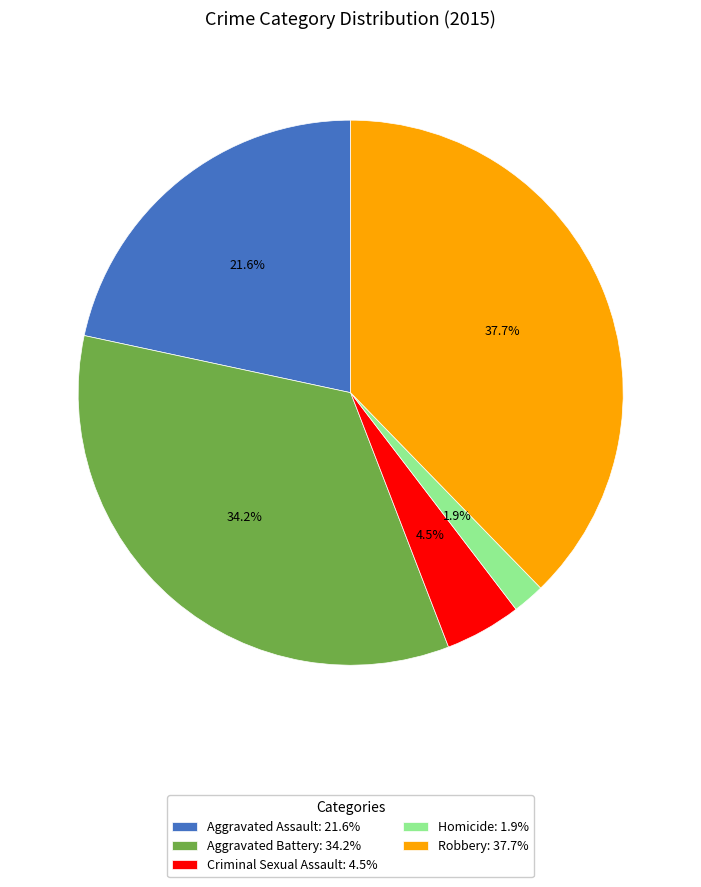

To the nearest percent, what percentage of the pie is Robbery?

38%